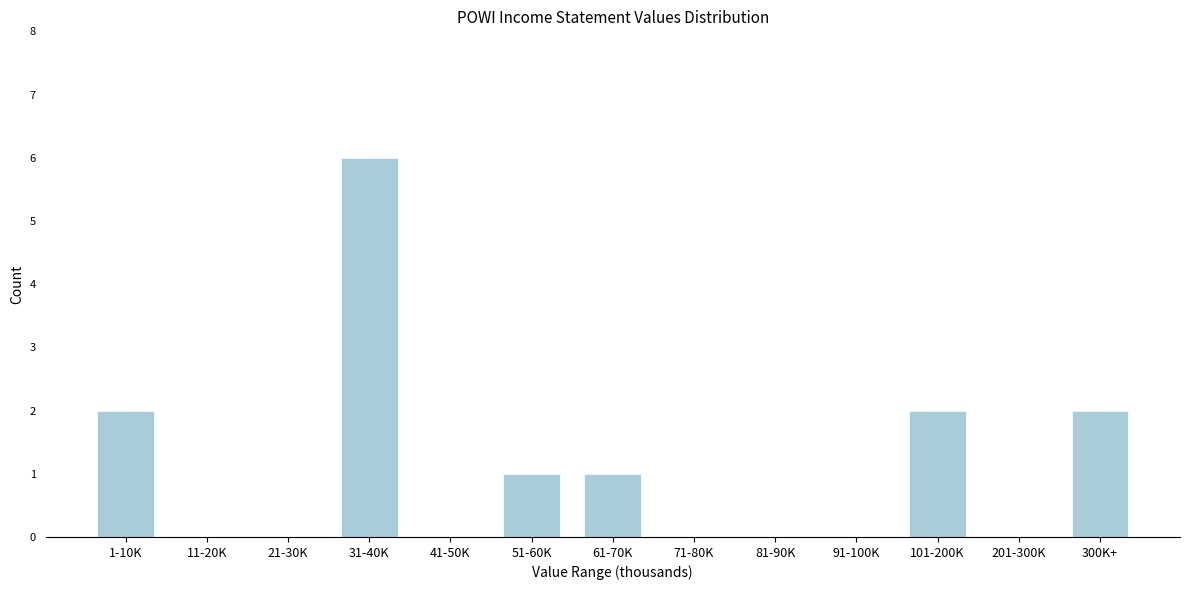

Reading left to right, transcribe all the data shown in this chart.

1-10K=2	11-20K=0	21-30K=0	31-40K=6	41-50K=0	51-60K=1	61-70K=1	71-80K=0	81-90K=0	91-100K=0	101-200K=2	201-300K=0	300K+=2